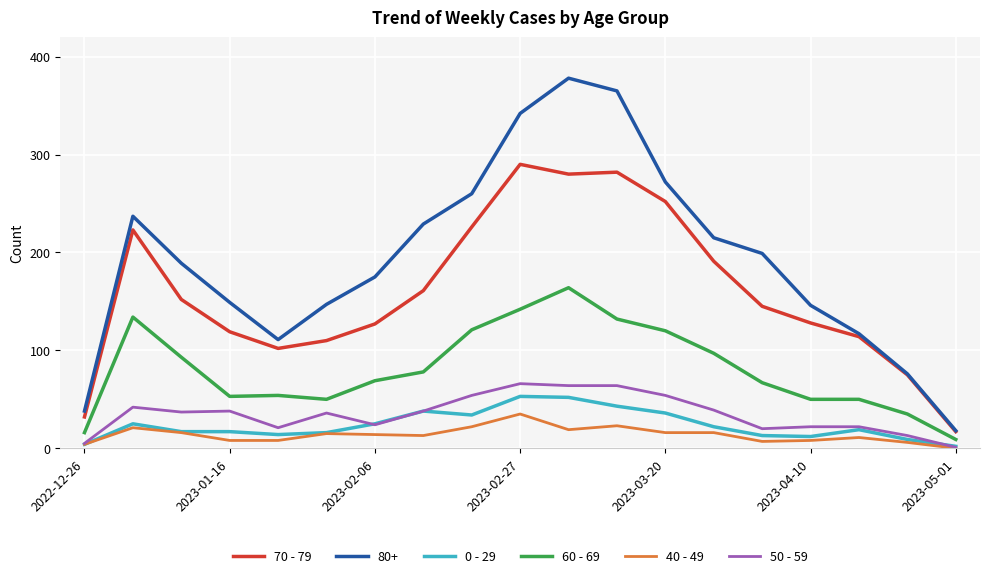

True or false: 50 - 59 and 70 - 79 cross at least once.

False